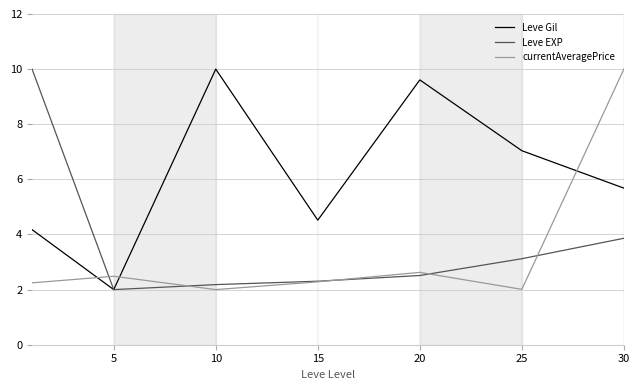

How many series are shown in this chart?

3